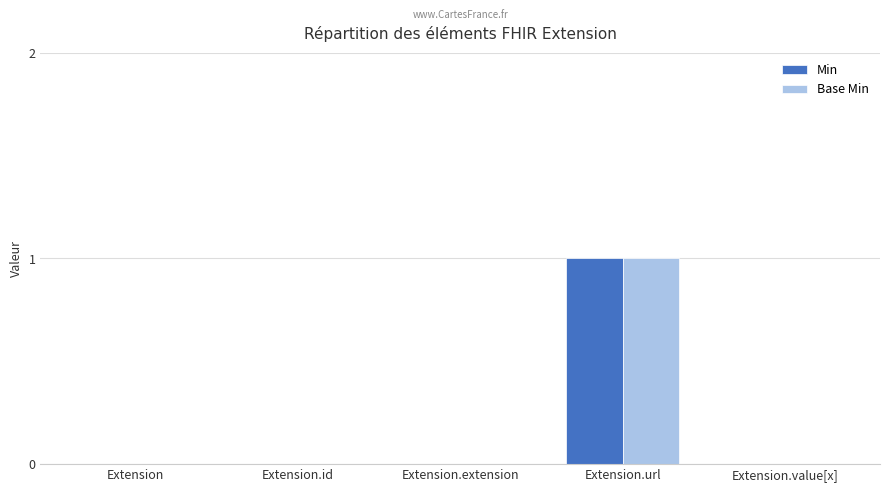

Reading left to right, what are all the values shown in this chart?

Min: Extension=0	Extension.id=0	Extension.extension=0	Extension.url=1	Extension.value[x]=0
Base Min: Extension=0	Extension.id=0	Extension.extension=0	Extension.url=1	Extension.value[x]=0